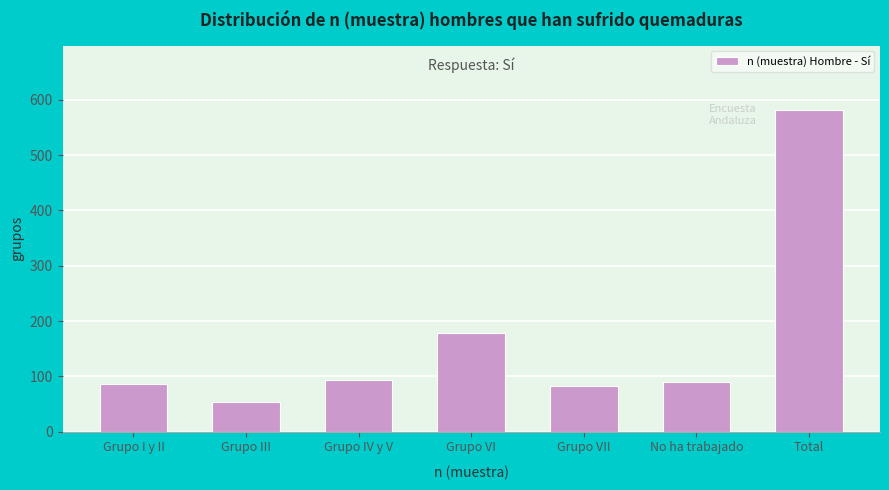

Reading left to right, extract all data points from this chart.

Grupo I y II=86	Grupo III=54	Grupo IV y V=93	Grupo VI=178	Grupo VII=82	No ha trabajado=89	Total=582